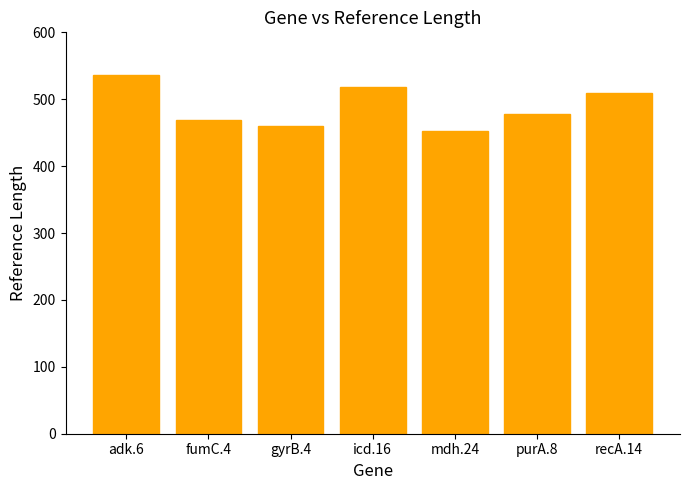

How many categories are shown in the chart?

7